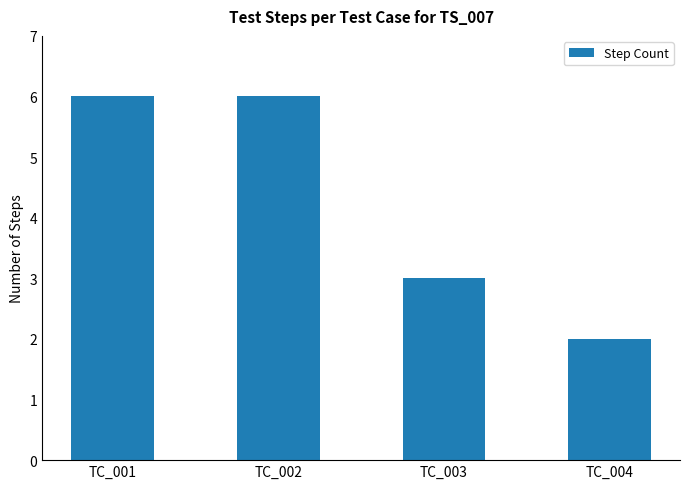

Between TC_001 and TC_003, which is larger?

TC_001